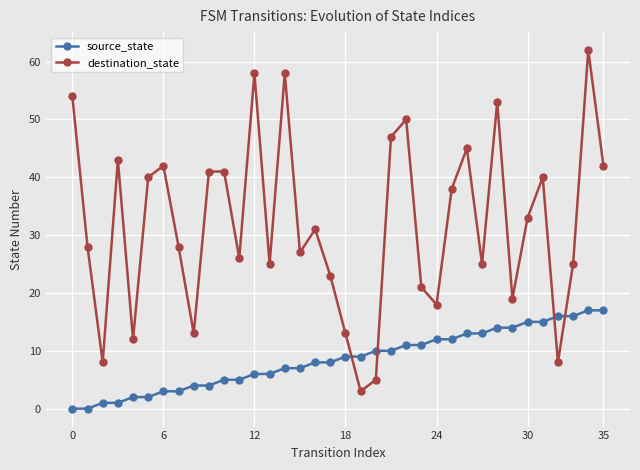

Which series has the largest total across all categories?

destination_state